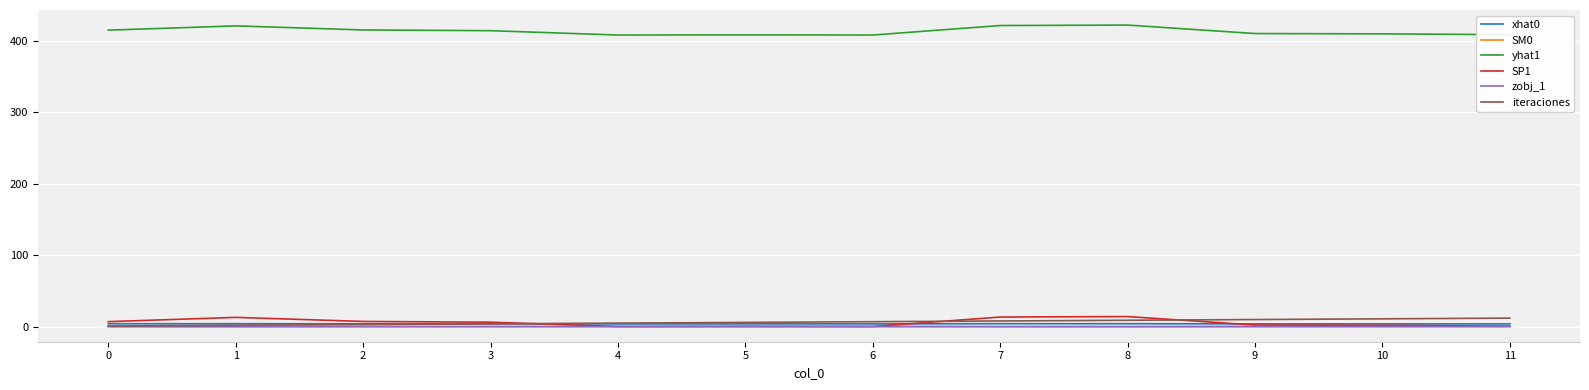

The iteraciones series shows 7.0 at 6. True or false?

True